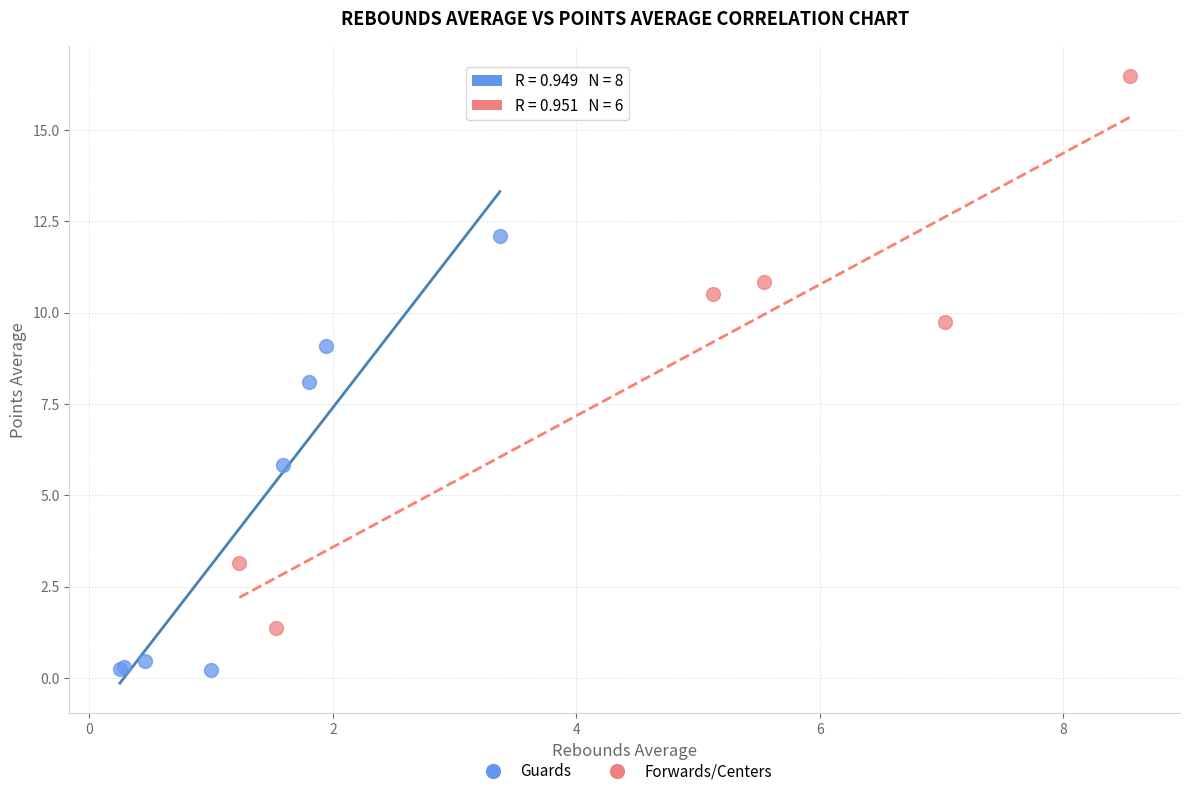

Which series reaches the maximum Y coordinate?

Forwards/Centers